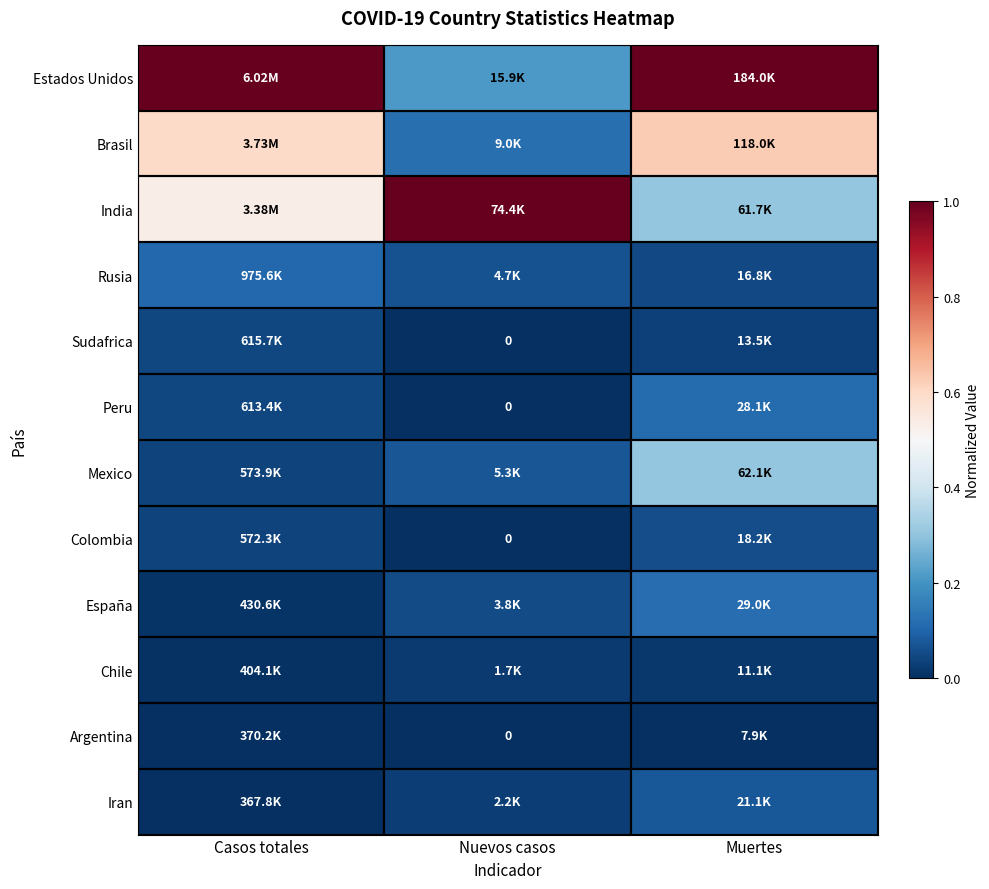

How many Mexico values are between 0 and 1?

3